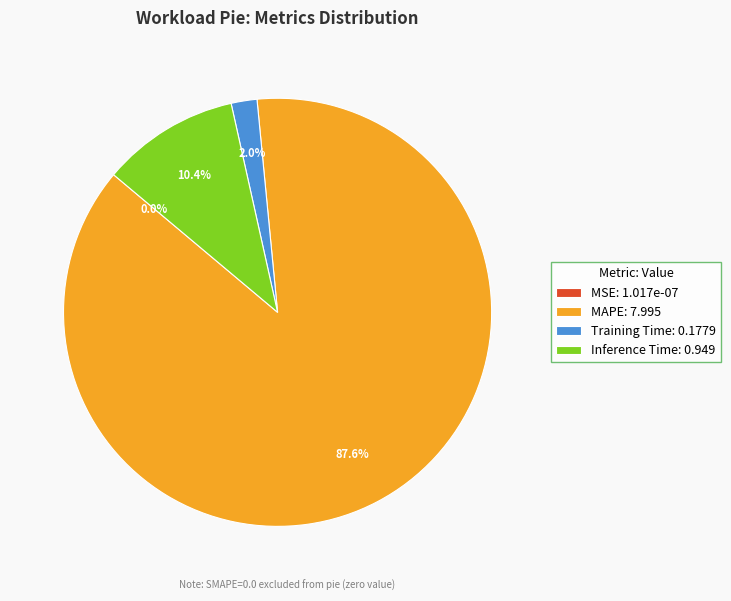

True or false: Inference Time accounts for 19% of the total.

False